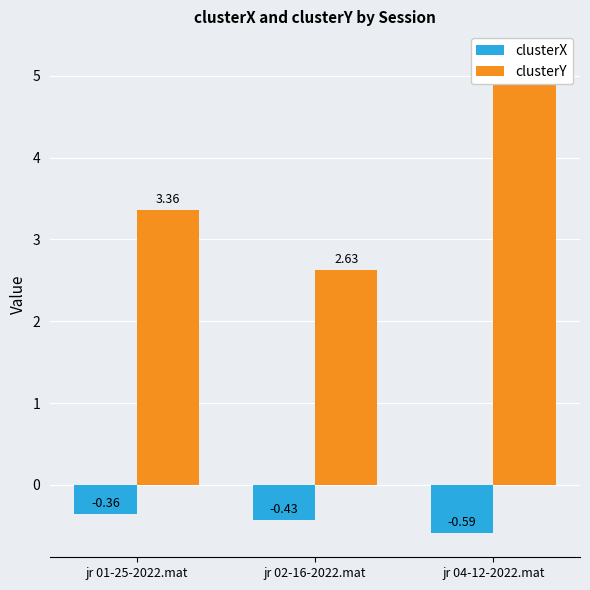

Where is clusterY nearest to the value 3?

jr 01-25-2022.mat